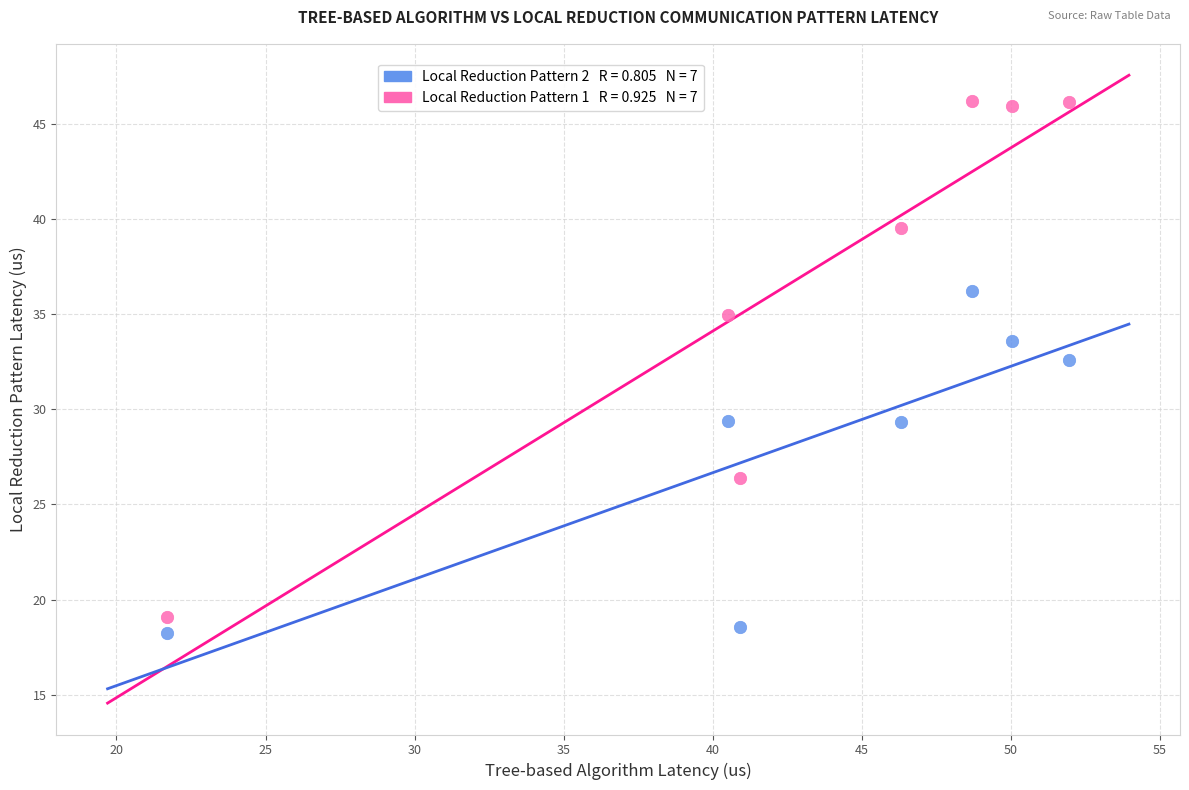

Across all data points, what is the range of Y values (max minus min)?

28.0